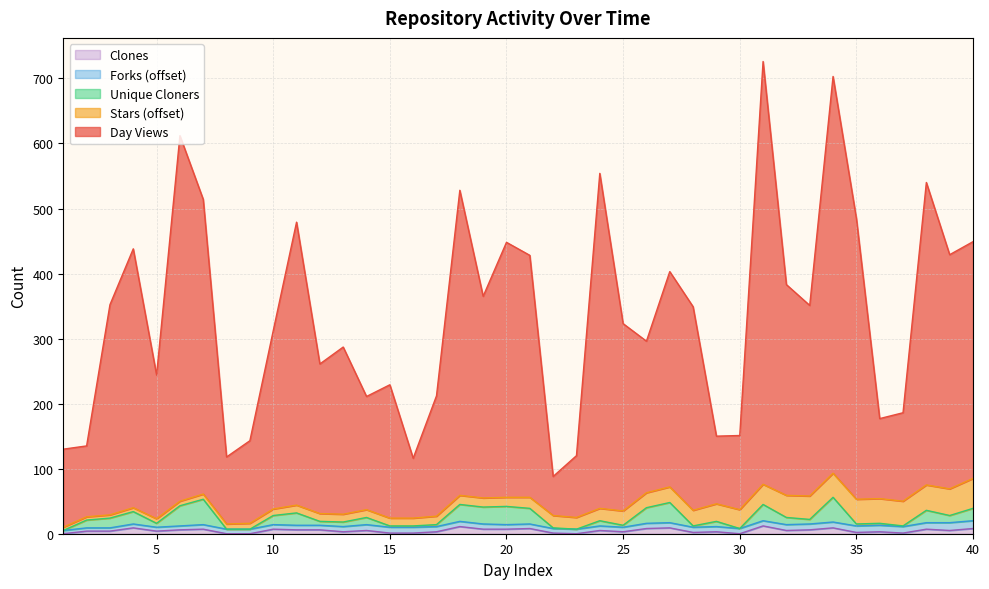

What is the difference between the maximum and second lowest values in the Day Views series?

610